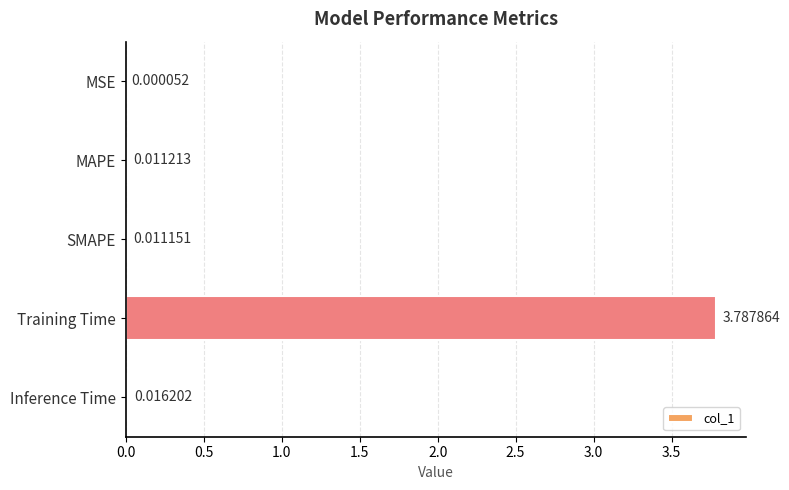

Are the bars grouped side by side (vs. stacked)?

No